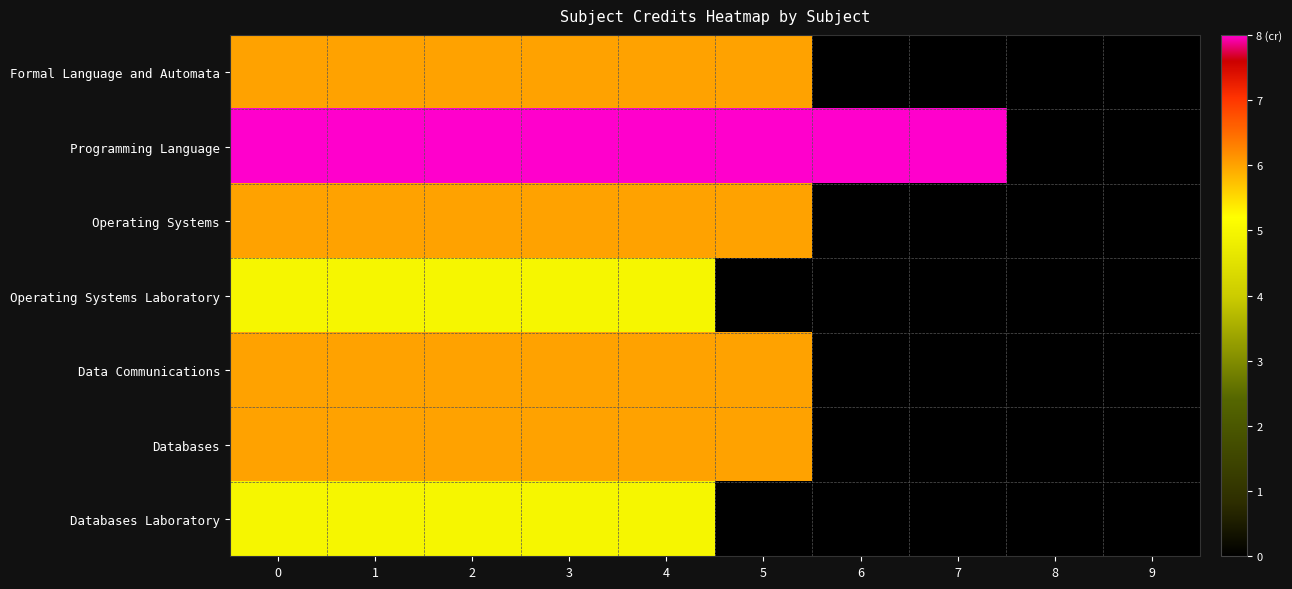

Reading left to right, what are all the values shown in this chart?

Formal Language and Automata: 0=6	1=6	2=6	3=6	4=6	5=6	6=0	7=0	8=0	9=0
Programming Language: 0=8	1=8	2=8	3=8	4=8	5=8	6=8	7=8	8=0	9=0
Operating Systems: 0=6	1=6	2=6	3=6	4=6	5=6	6=0	7=0	8=0	9=0
Operating Systems Laboratory: 0=5	1=5	2=5	3=5	4=5	5=0	6=0	7=0	8=0	9=0
Data Communications: 0=6	1=6	2=6	3=6	4=6	5=6	6=0	7=0	8=0	9=0
Databases: 0=6	1=6	2=6	3=6	4=6	5=6	6=0	7=0	8=0	9=0
Databases Laboratory: 0=5	1=5	2=5	3=5	4=5	5=0	6=0	7=0	8=0	9=0